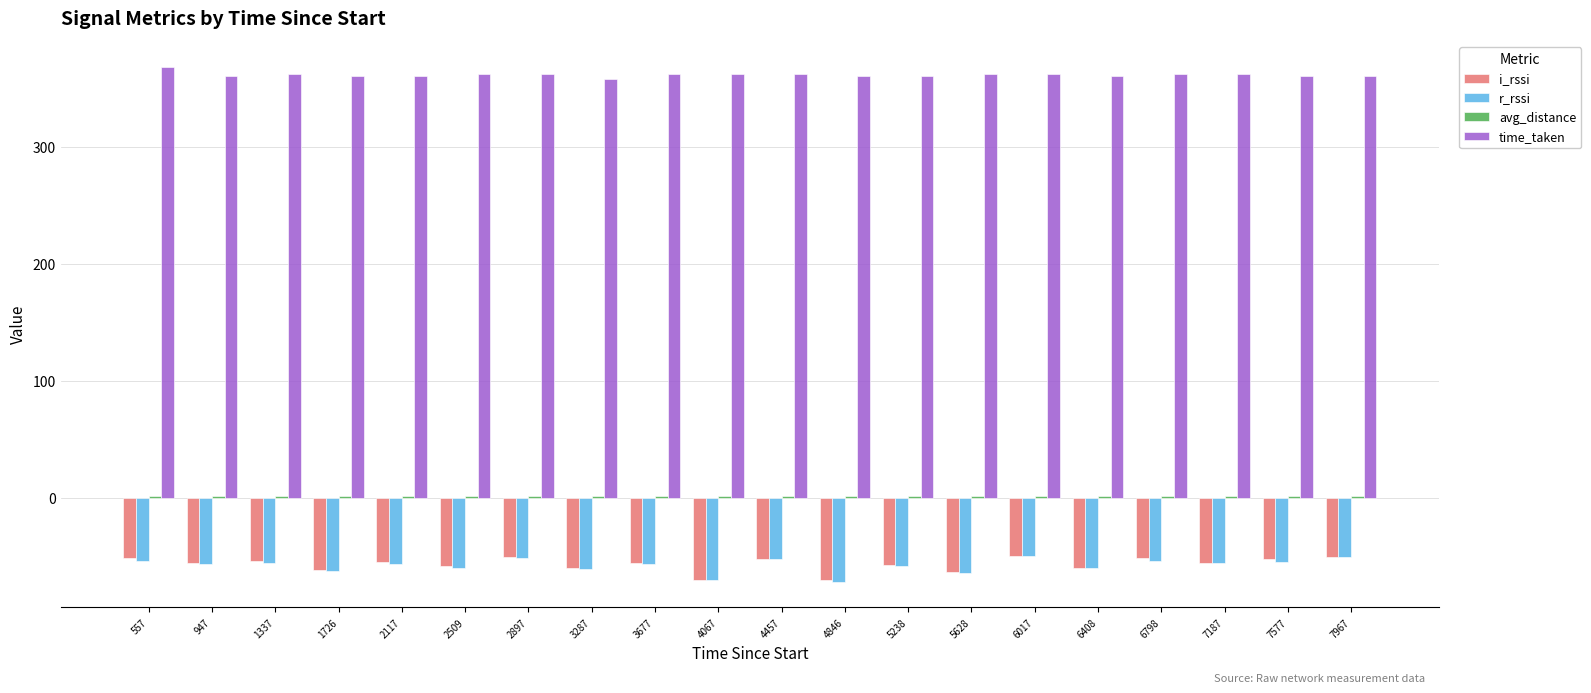

What is the maximum value shown in the chart?

369.0